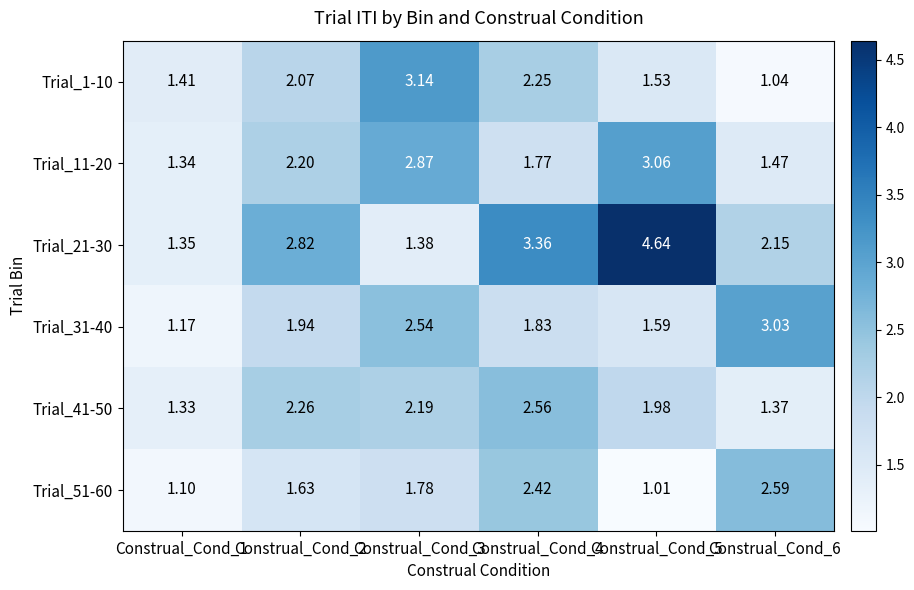

What is the total value across all series at Construal_Cond_3?

13.9